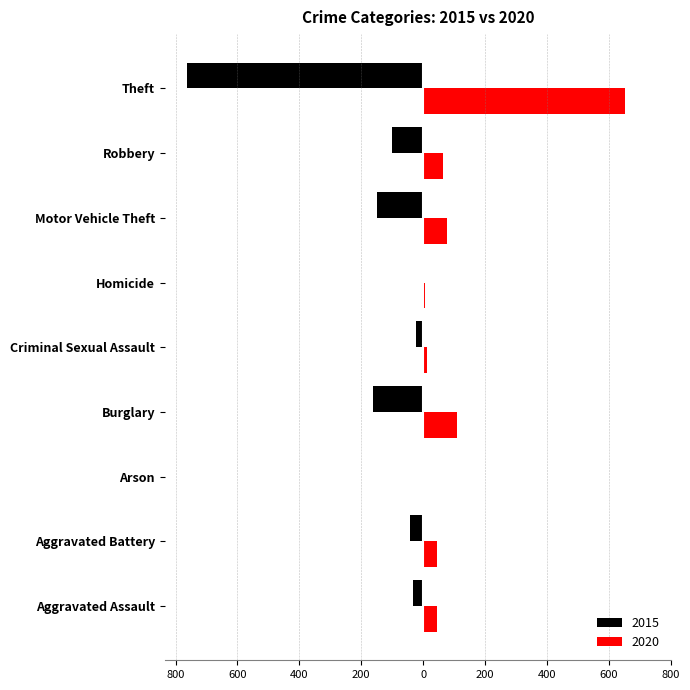

What are all the series names shown in the legend?

2015, 2020